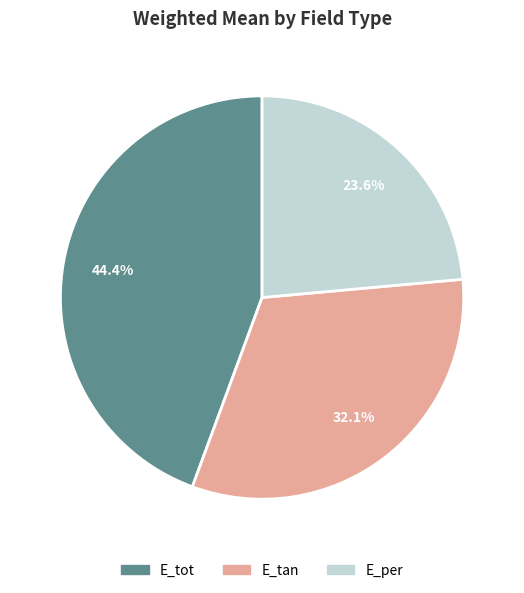

Count the number of slices in the pie.

3